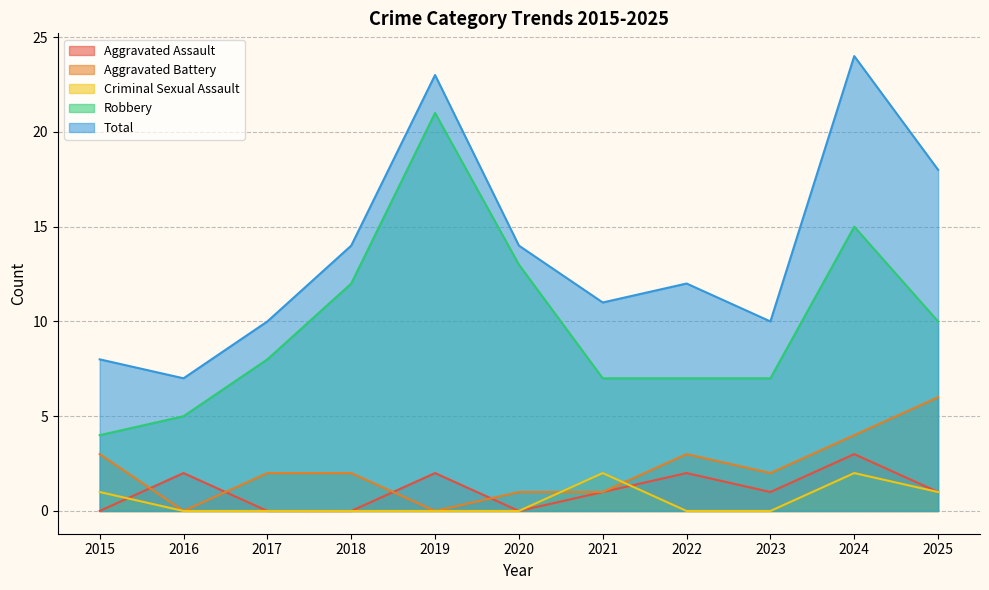

What is the total value across all series at 2022?

24